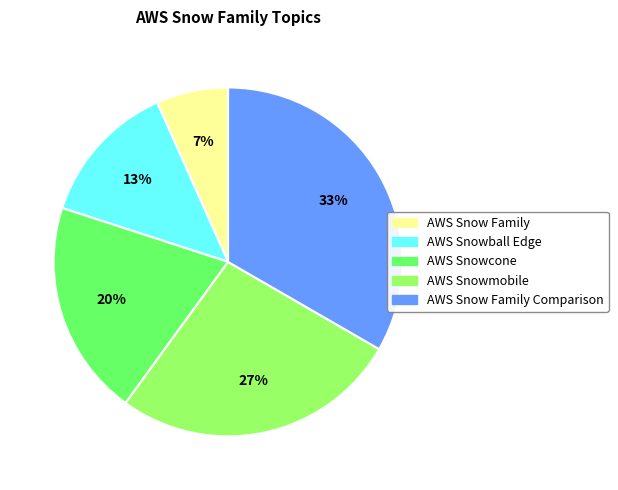

Is there any slice that represents more than half of the pie?

No